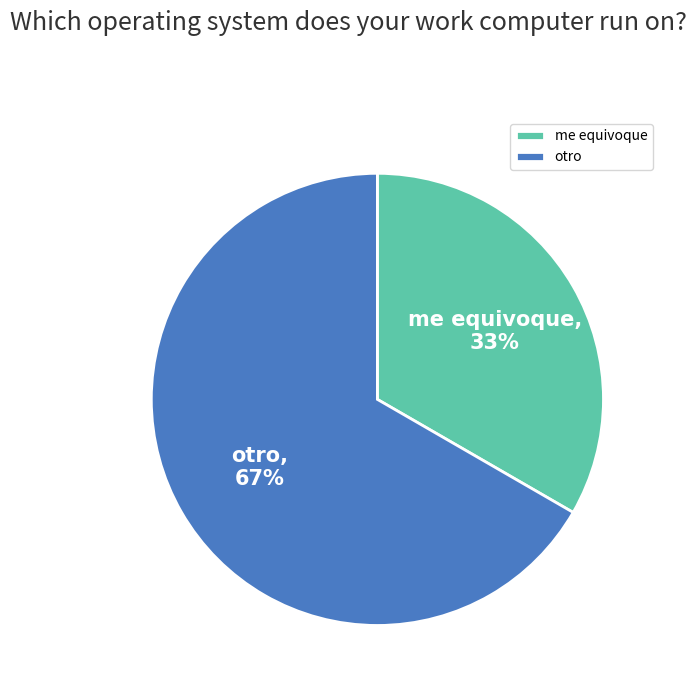

To the nearest percent, what is the average slice percentage?

50%